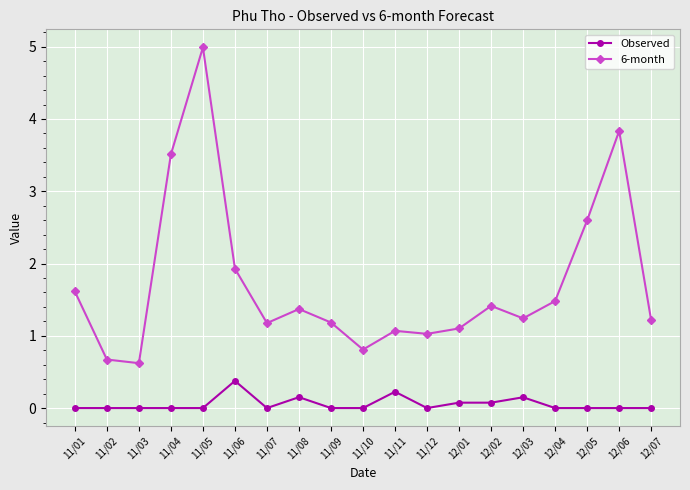

True or false: 6-month and Observed intersect in this chart.

False